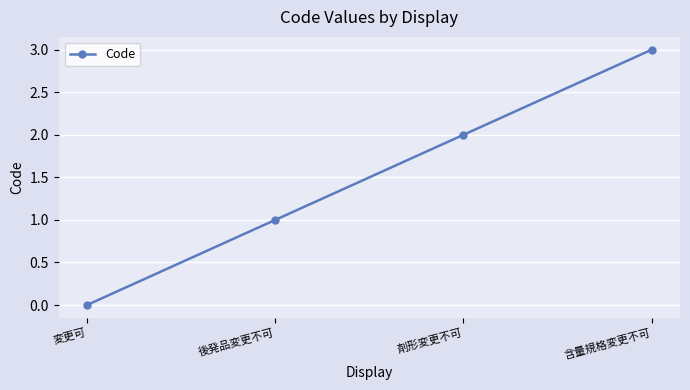

What is the label of the 2nd point from the right?

剤形変更不可